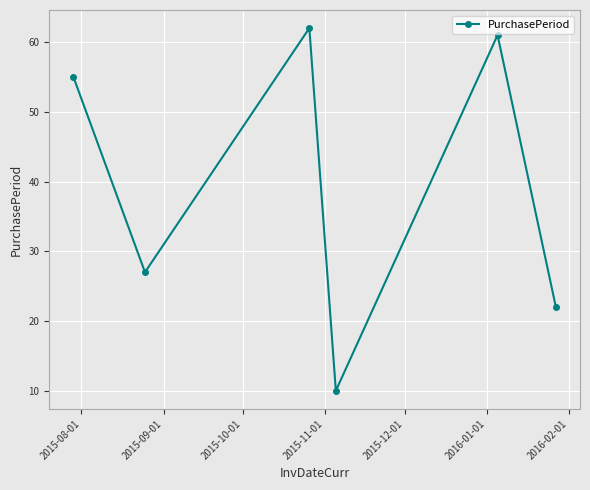

What is the minimum value shown in the chart?

10